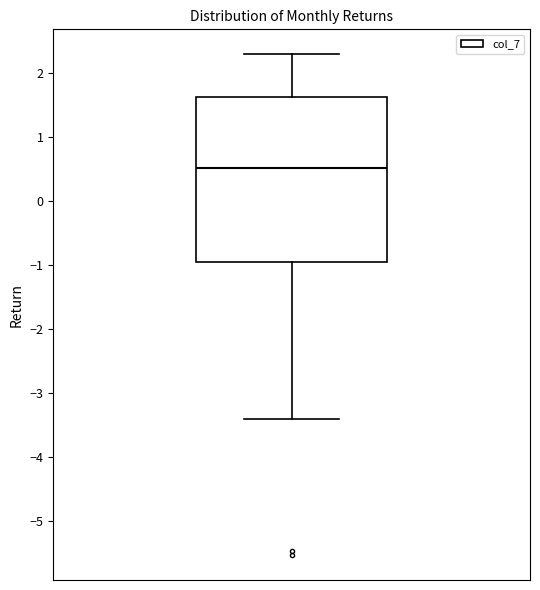

Read this box plot against the y-axis: the position of the median line, the range covered by the box, and the ends of both whiskers. The values are not printed on the chart, so give them approximately, as read against the axis.

median 0.5, box -0.9 to 1.6, whiskers -3.4 to 2.3